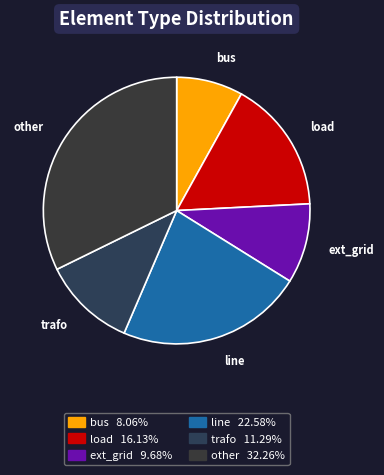

Rank the categories by value from highest to lowest.

other, line, load, trafo, ext_grid, bus